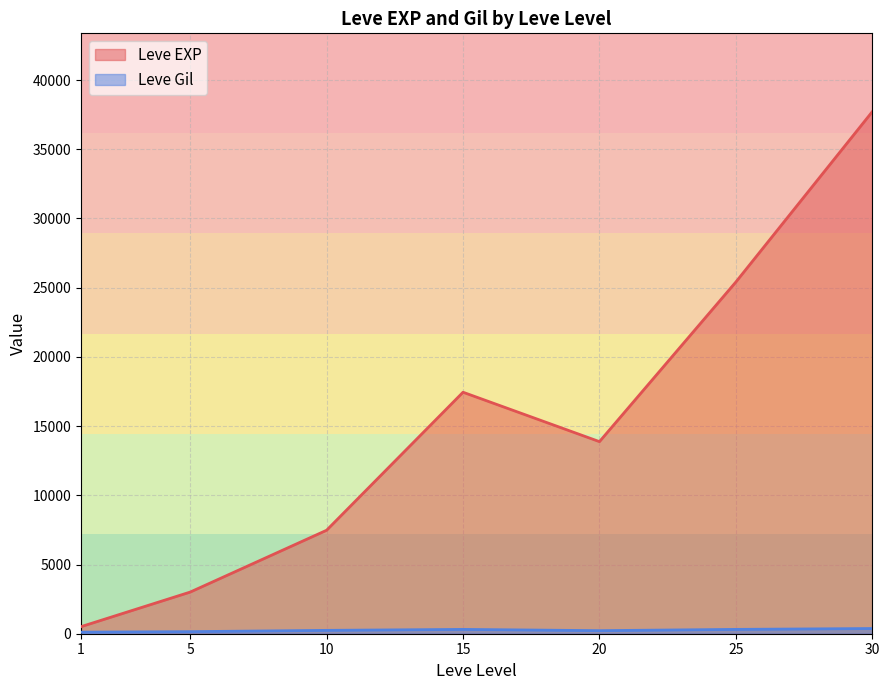

Is it true that Leve Gil equals 24 at 20?

False